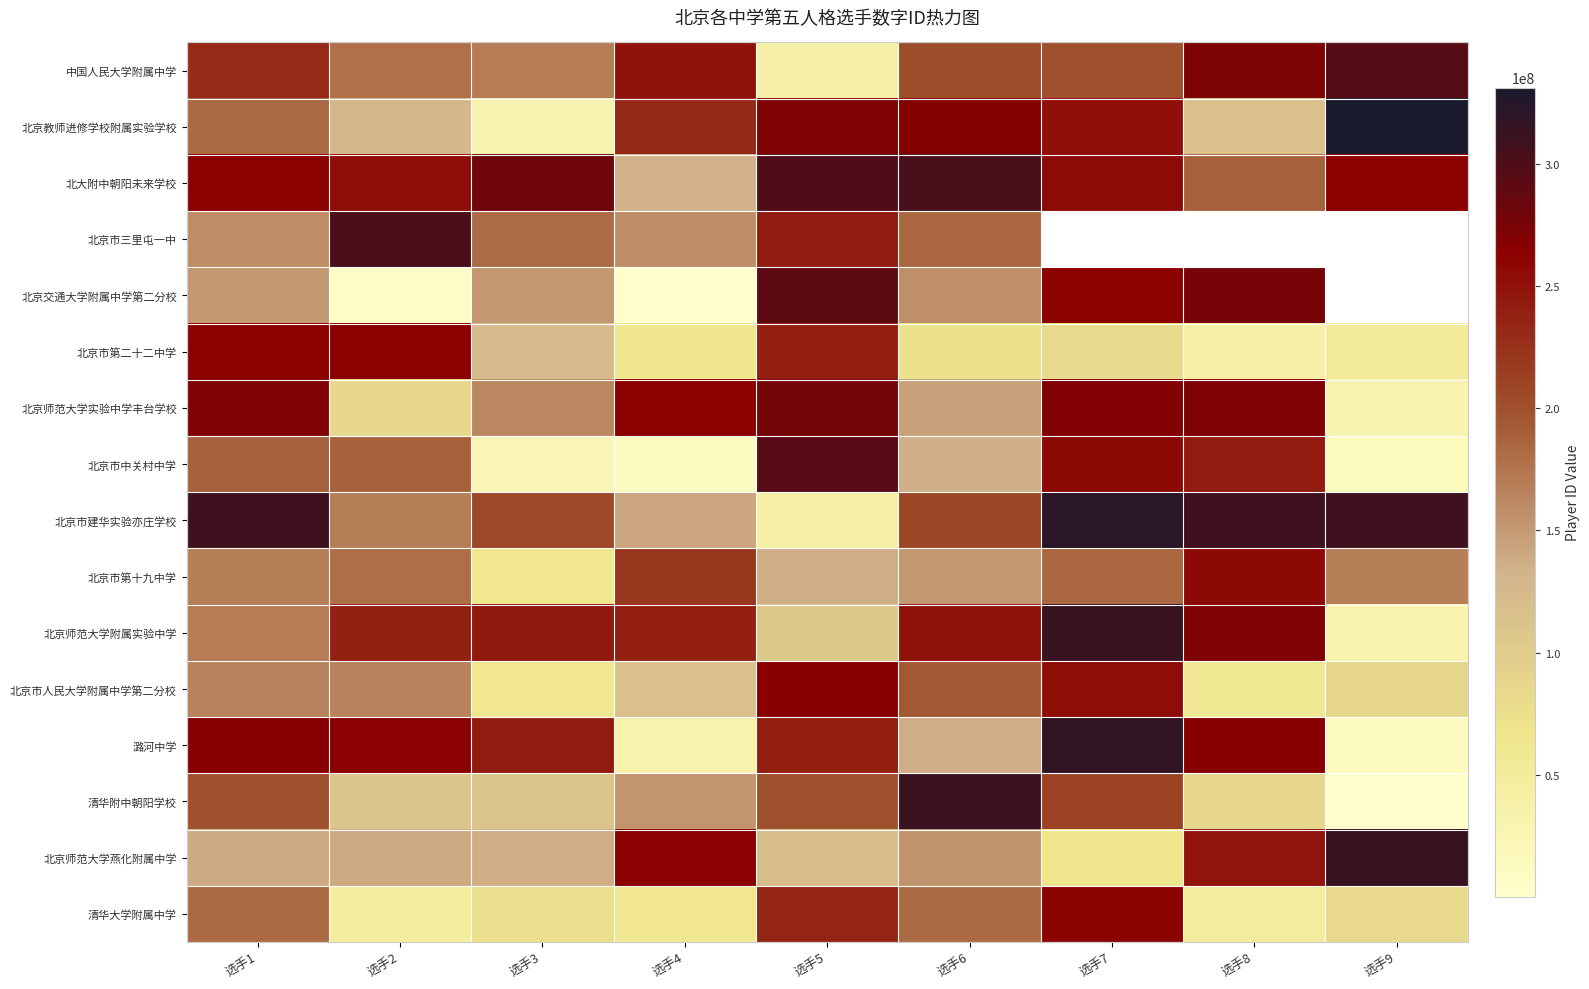

Count the number of data series in this chart.

16